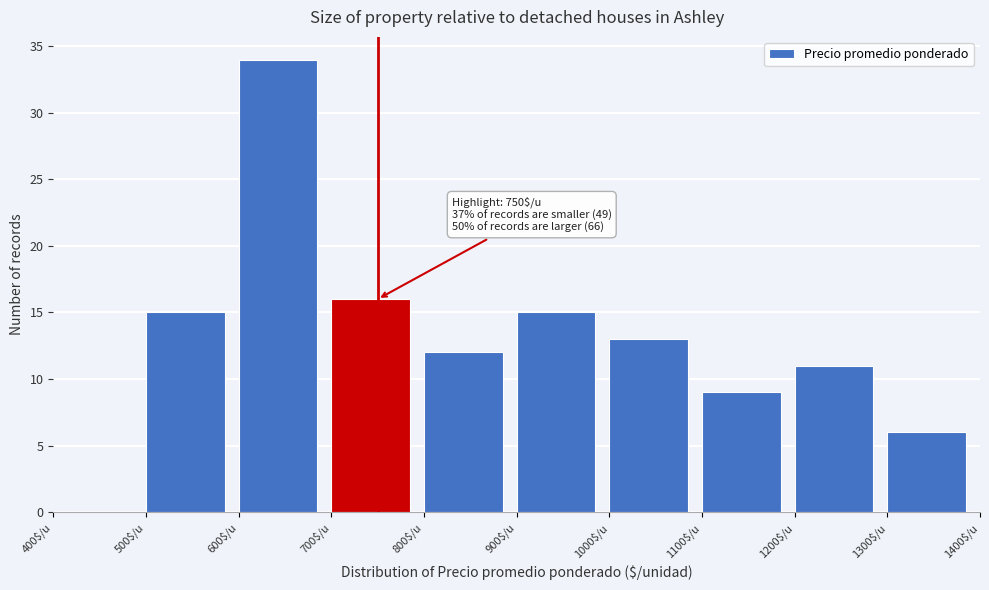

Over which range of the x-axis is the bar tallest?

600 to 700